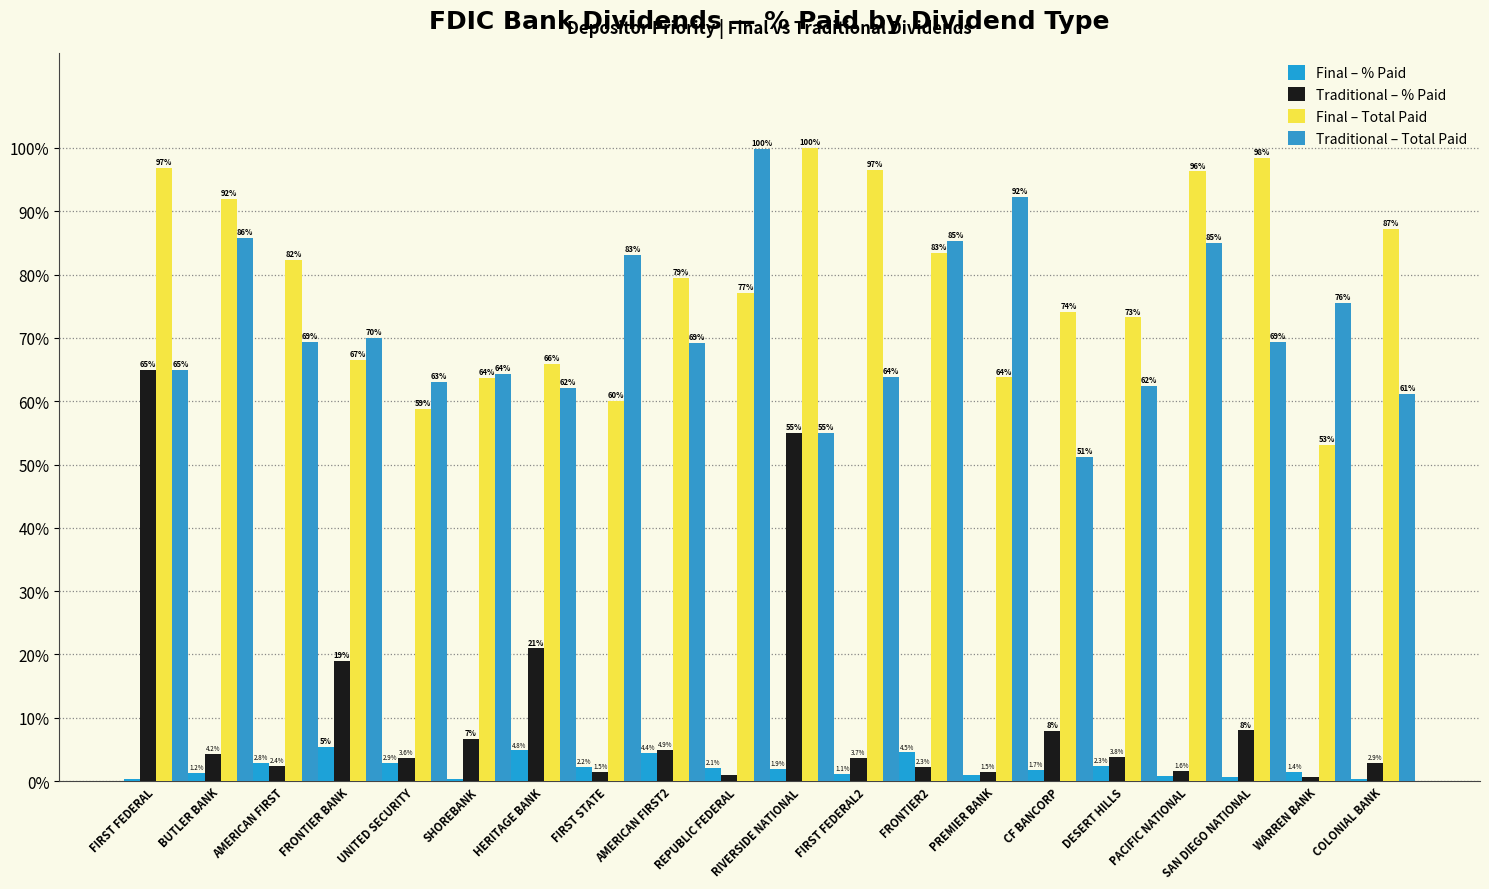

Reading right to left, extract all data points from this chart.

Final – % Paid: 0.4	1.4	0.6	0.8	2.3	1.7	1.0	4.5	1.1	1.9	2.1	4.4	2.2	4.8	0.4	2.9	5.4	2.8	1.2	0.3
Traditional – % Paid: 2.9	0.6	8.0	1.6	3.8	7.9	1.5	2.3	3.7	55.0	0.9	4.9	1.5	20.9	6.7	3.6	19.0	2.4	4.2	65.0
Final – Total Paid: 87.2	53.1	98.5	96.3	73.2	74.1	63.8	83.5	96.5	100.0	77.2	79.4	60.1	65.9	63.7	58.8	66.5	82.3	91.9	96.8
Traditional – Total Paid: 61.2	75.5	69.4	85.0	62.4	51.2	92.2	85.2	63.9	55.0	99.9	69.2	83.1	62.0	64.3	63.0	69.9	69.3	85.8	65.0